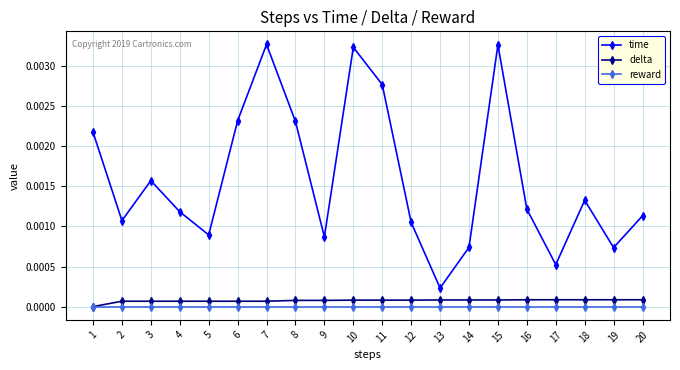

The delta series shows 0.0 at 12. True or false?

True